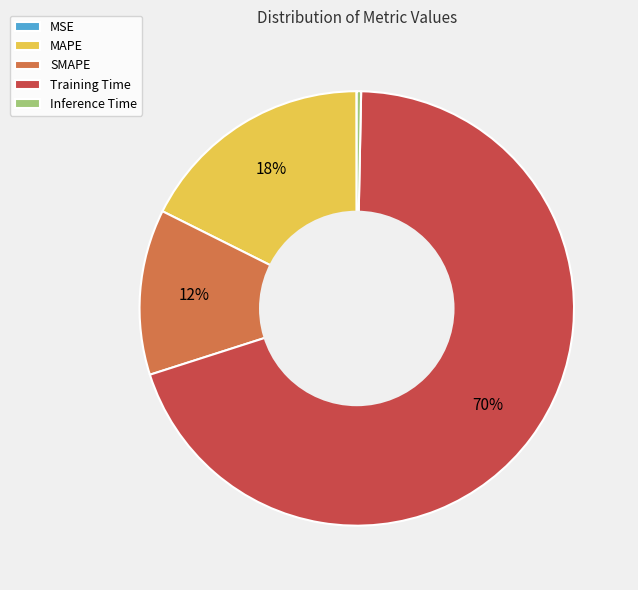

To the nearest percent, what is the difference between the SMAPE and Inference Time slice percentages?

12%